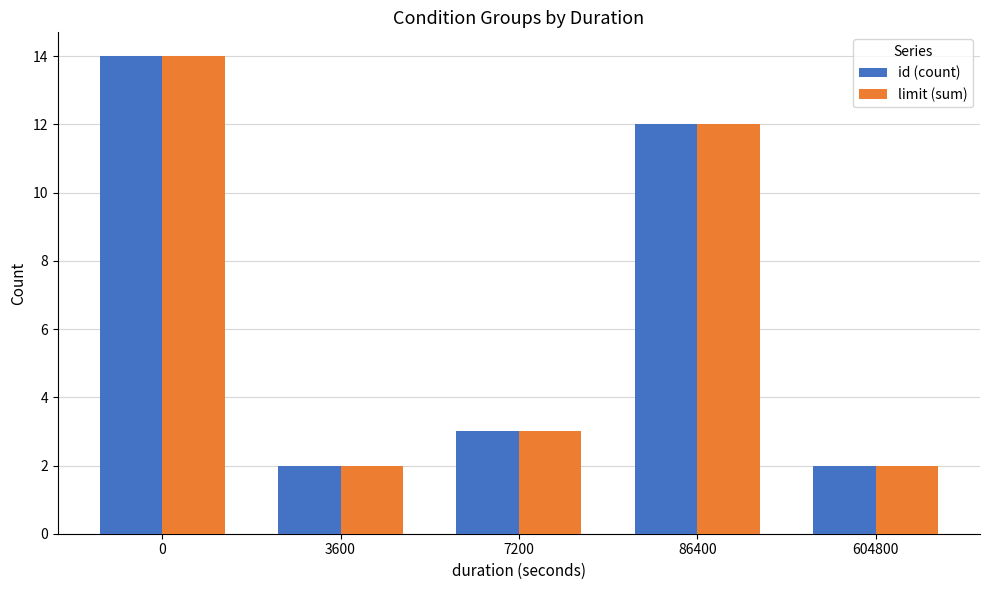

What are all the series names shown in the legend?

id (count), limit (sum)